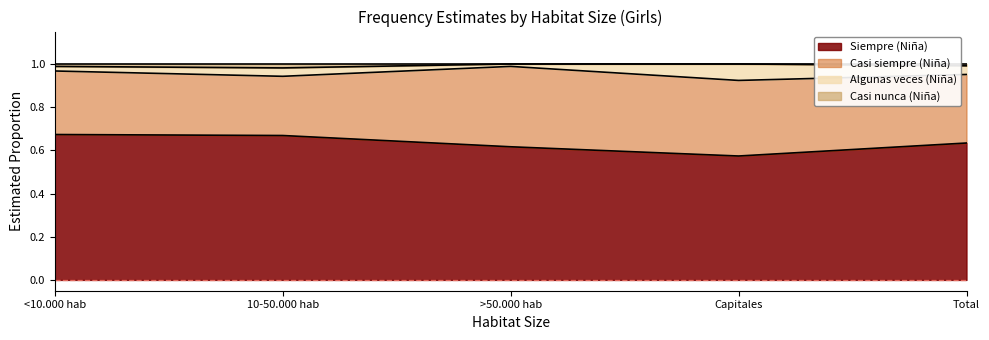

What value does the Siempre (Niña) series have at Capitales?

0.6